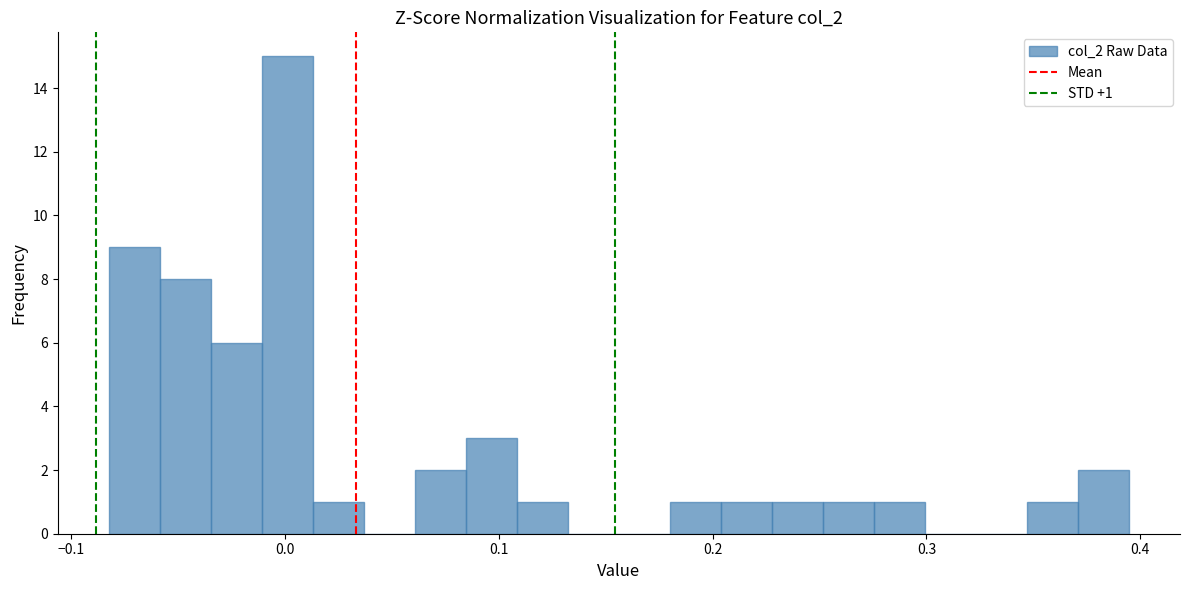

Read against the x-axis, roughly where is the centre of the tallest bar?

0.00